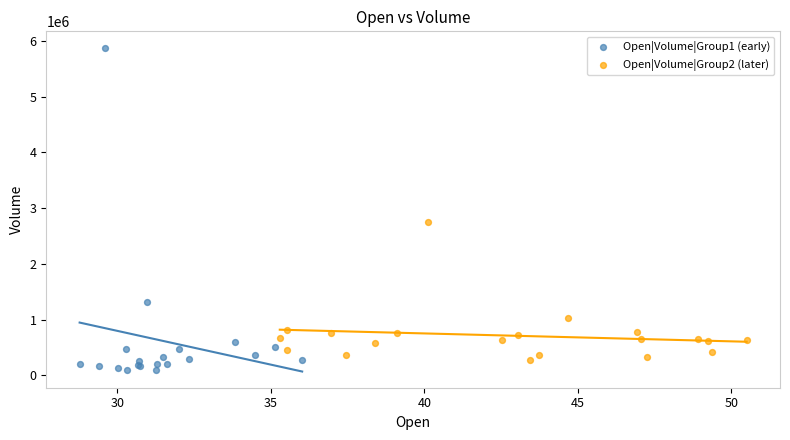

Which series has the largest Y range (max minus min)?

Open|Volume|Group1 (early)